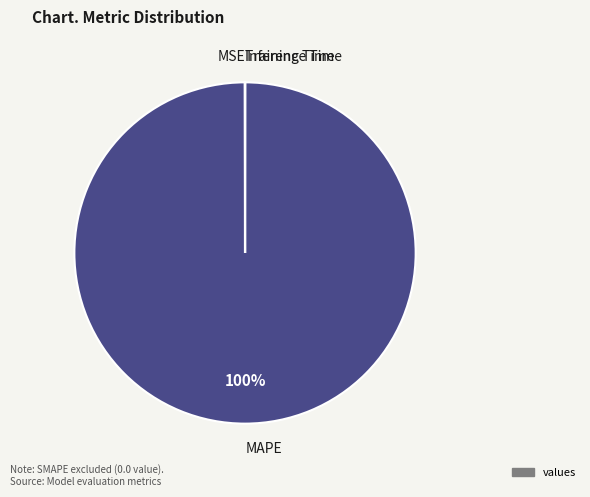

To the nearest percent, what is the average slice percentage?

25%